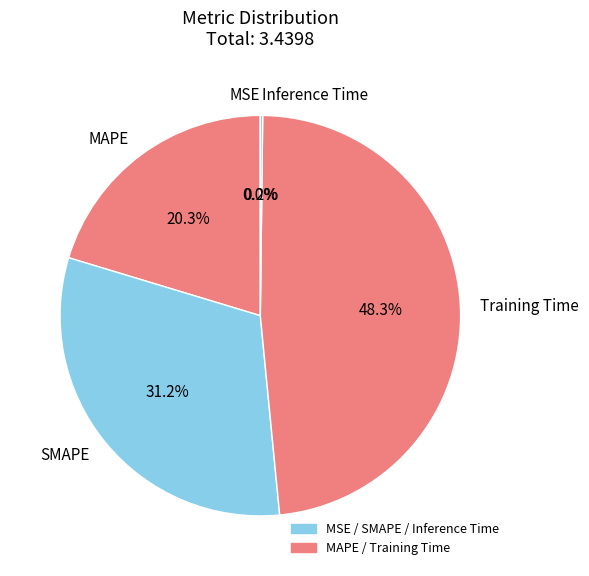

What percentage is the SMAPE slice, to the nearest percent?

31%